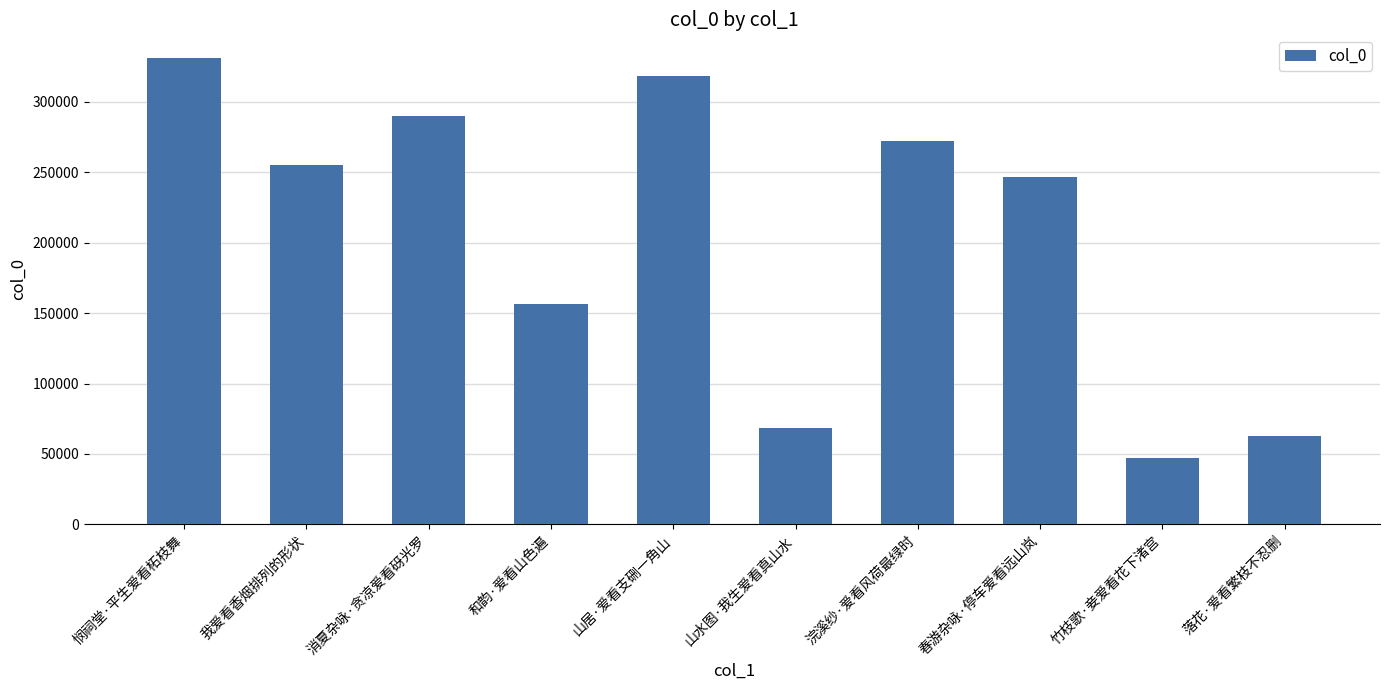

Rank the categories by value from lowest to highest.

竹枝歌·妾爱看花下渚宫, 落花·爱看繁枝不忍删, 山水图·我生爱看真山水, 和韵·爱看山色遍, 春游杂咏·停车爱看远山岚, 我爱看香烟排列的形状, 浣溪纱·爱看风荷最绿时, 消夏杂咏·贪凉爱看砑光罗, 山居·爱看支硎一角山, 悯祠堂·平生爱看柘枝舞